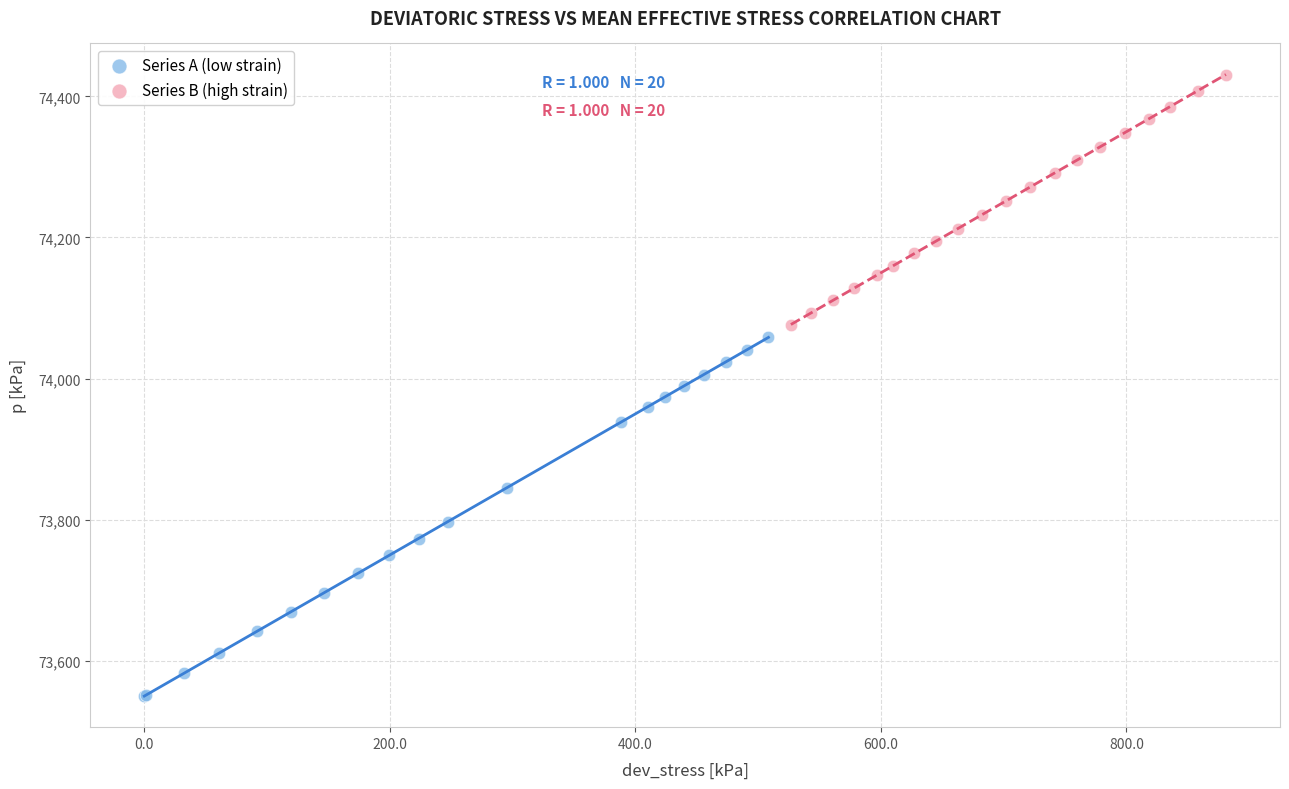

Which series contains the highest Y value?

Series B (high strain)